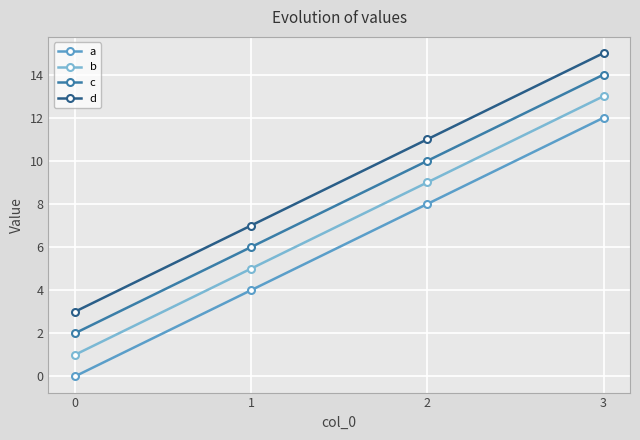

What is the difference between the c values at 1 and 2?

4